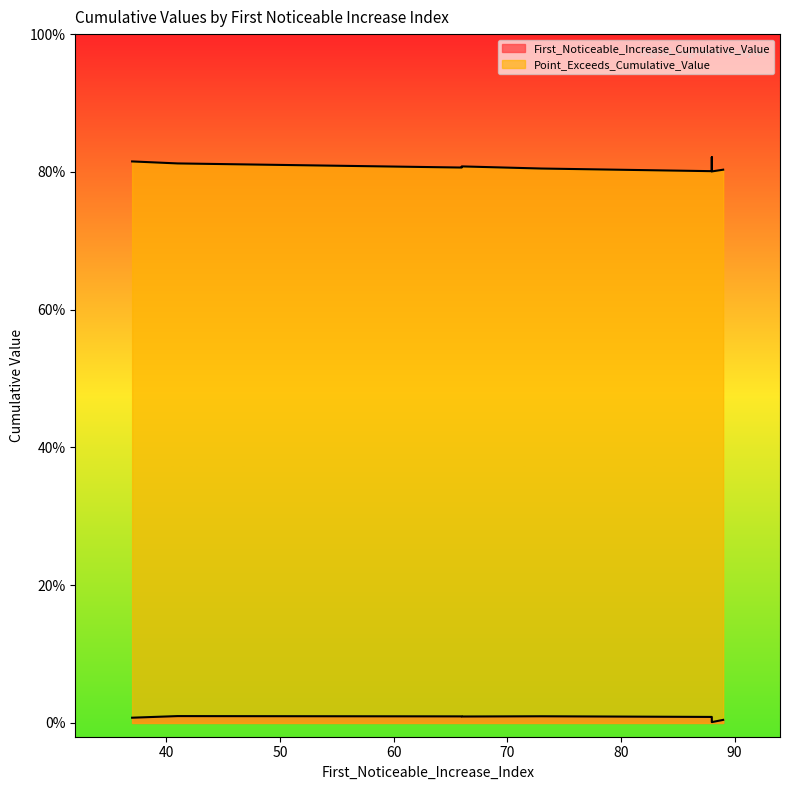

Between 88 and 66, which is larger?

66